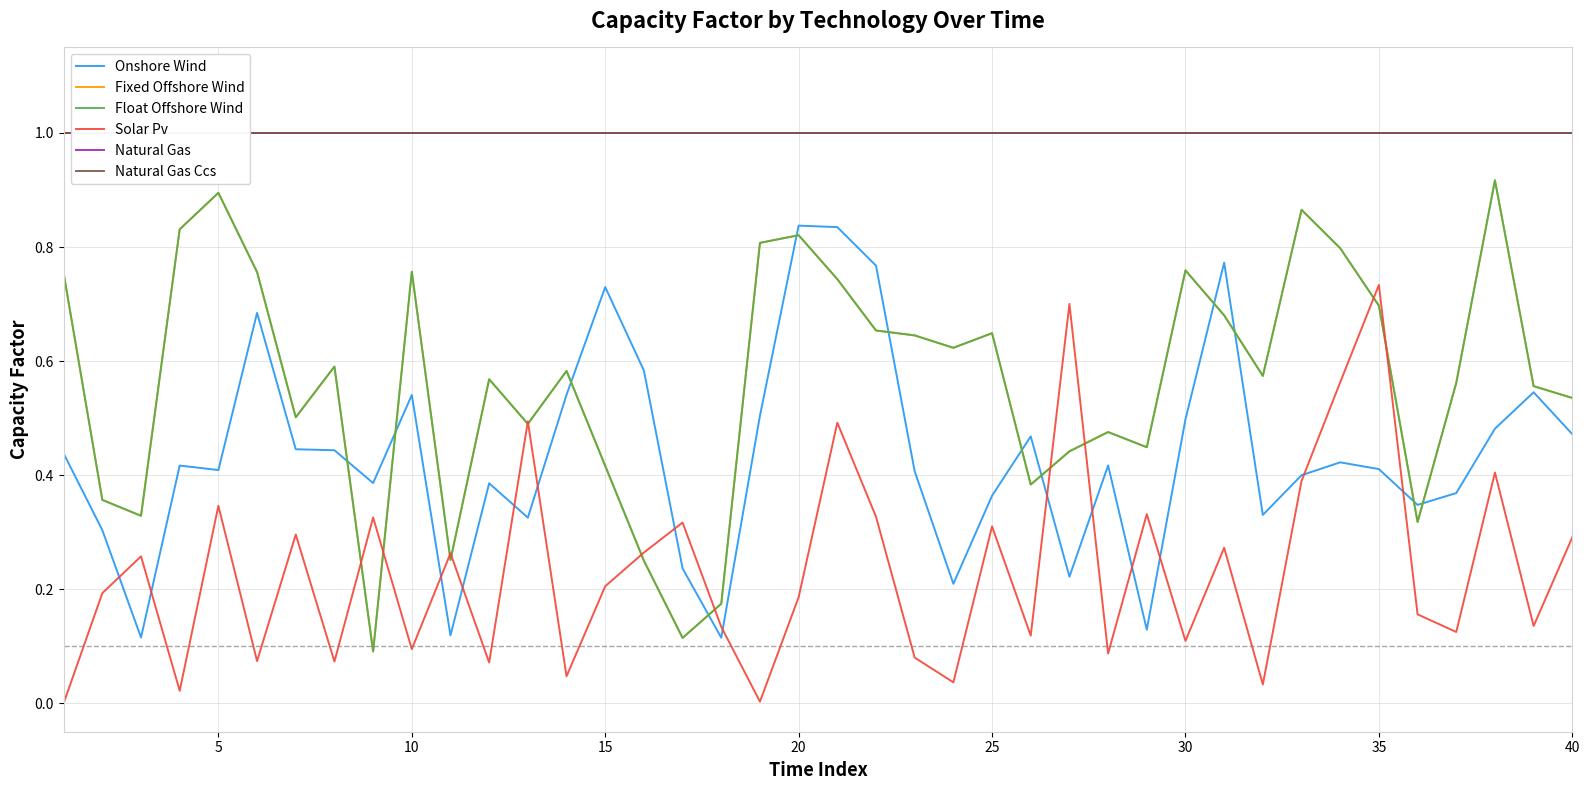

How many lines are shown in the chart?

6